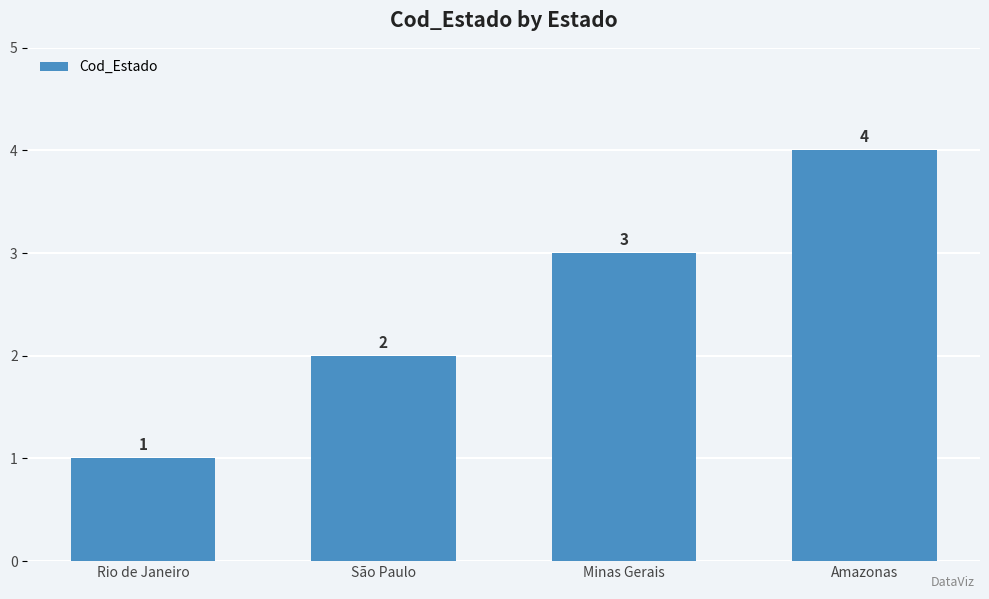

The value at São Paulo is 3. True or false?

False